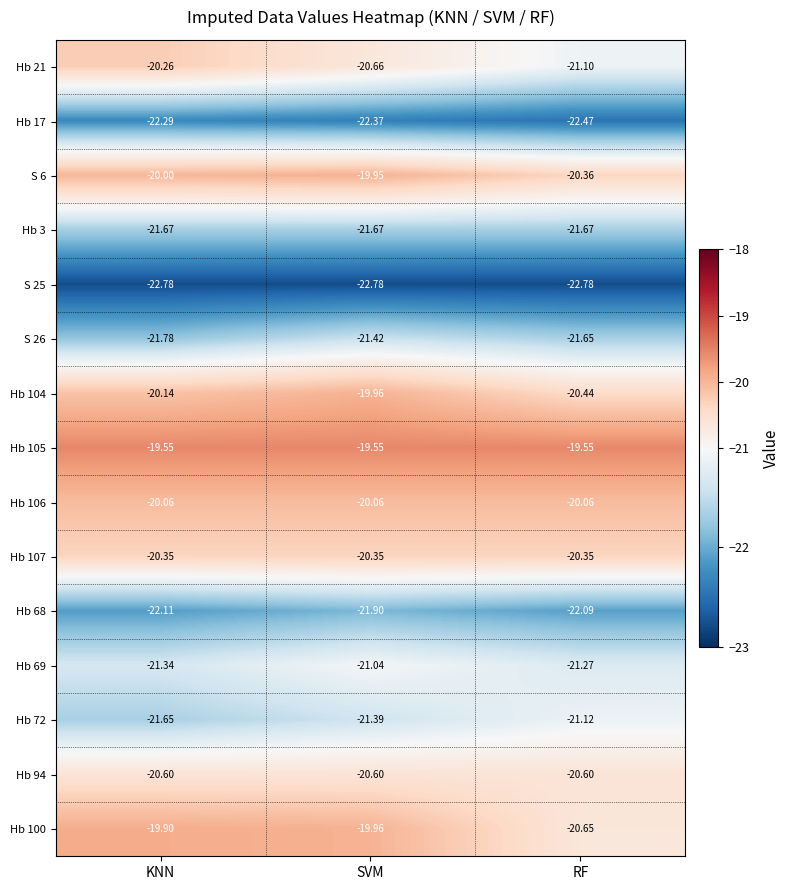

At which label does Hb 100 reach its peak?

KNN